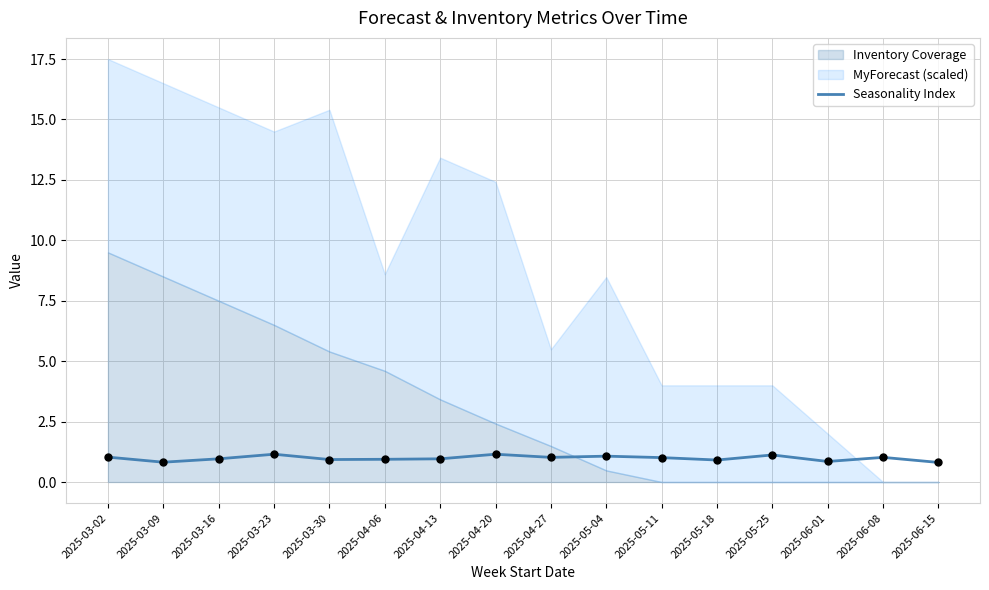

Between 2025-04-20 and 2025-03-30, which is larger?

2025-04-20